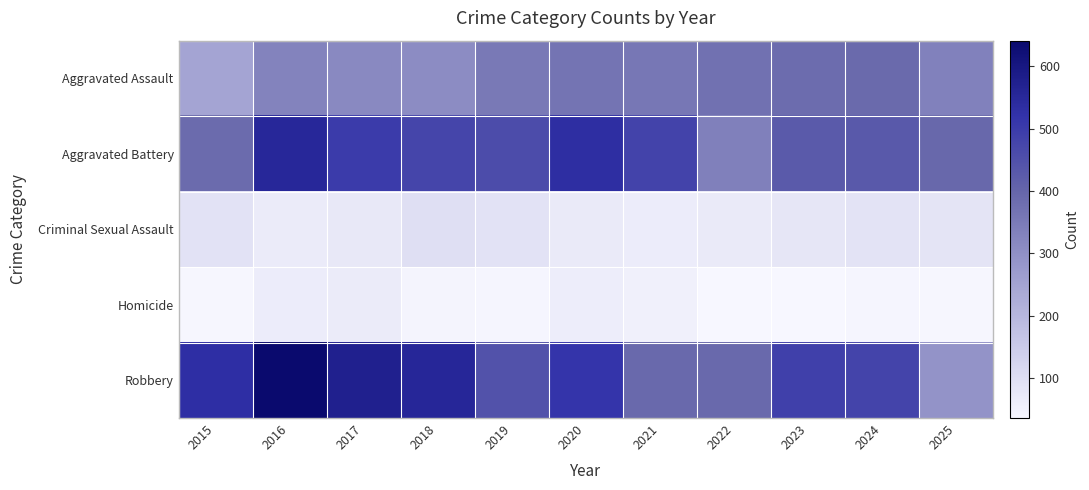

What is the difference between the highest and lowest values at 2024?

437